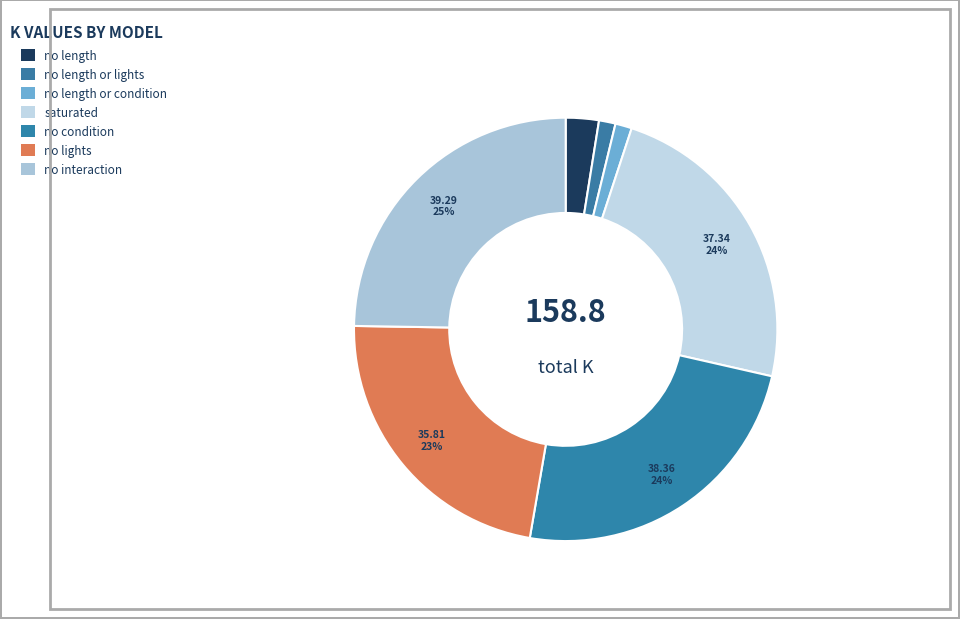

Count the number of slices in the pie.

7